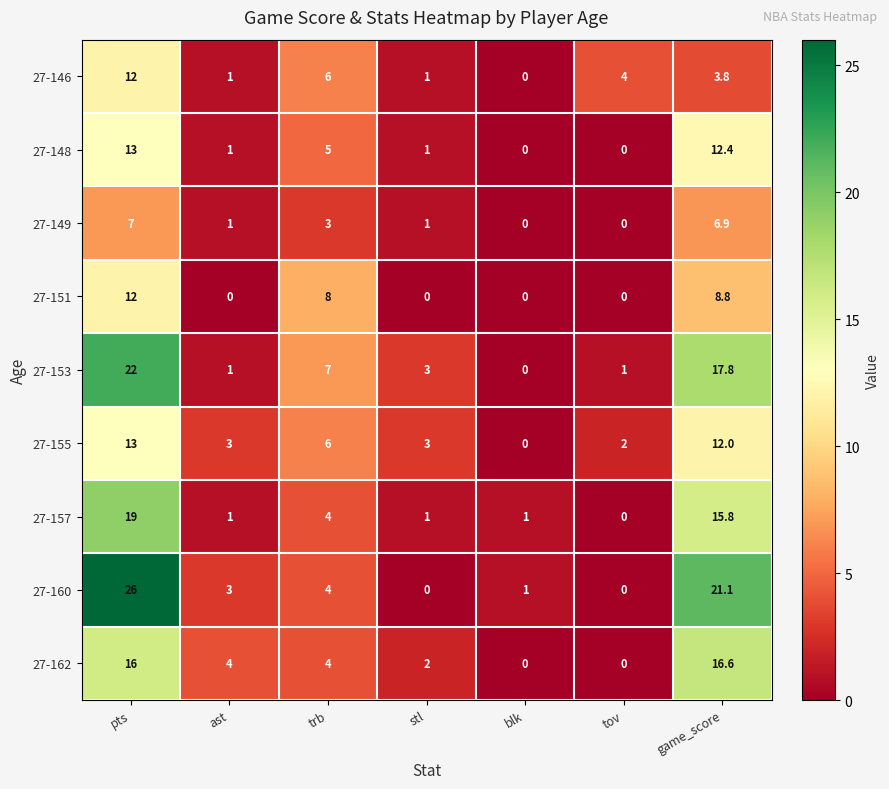

Is it true that 27-149 equals 4.9 at tov?

False